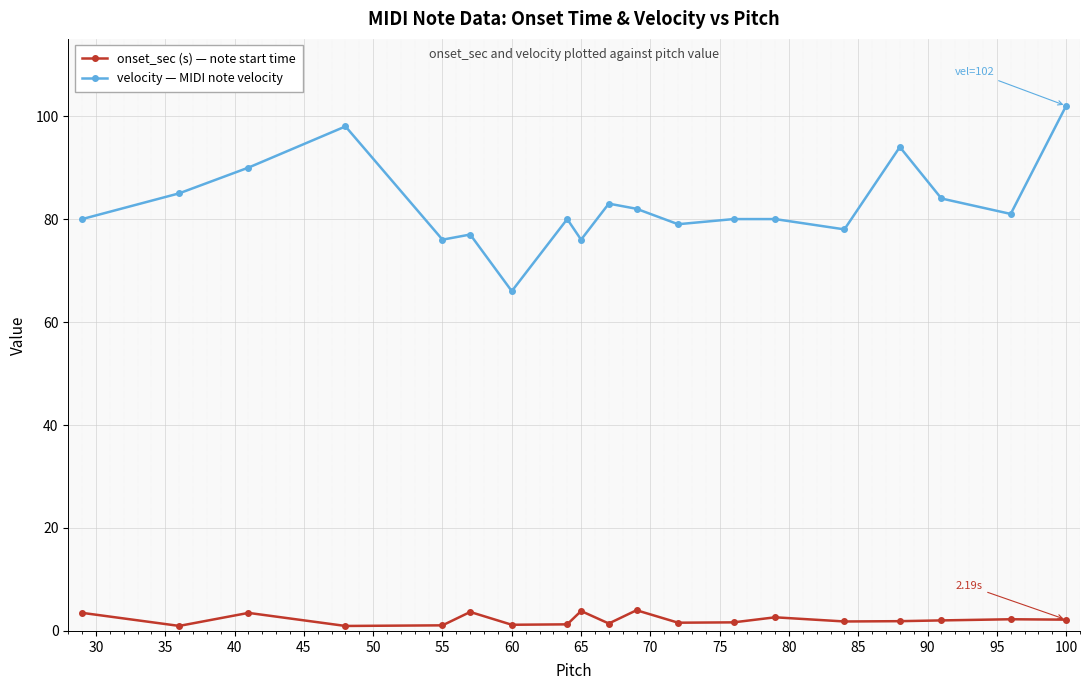

True or false: onset_sec (s) — note start time has more than 1 points higher than both neighbors.

True